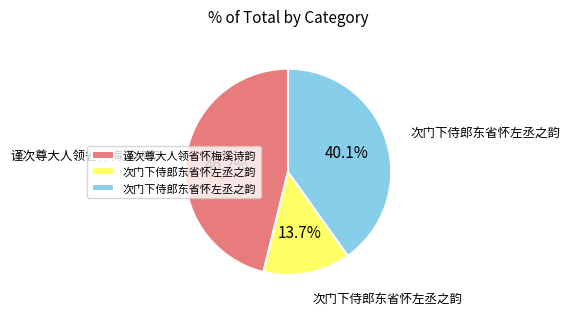

Does any single category account for the majority?

No